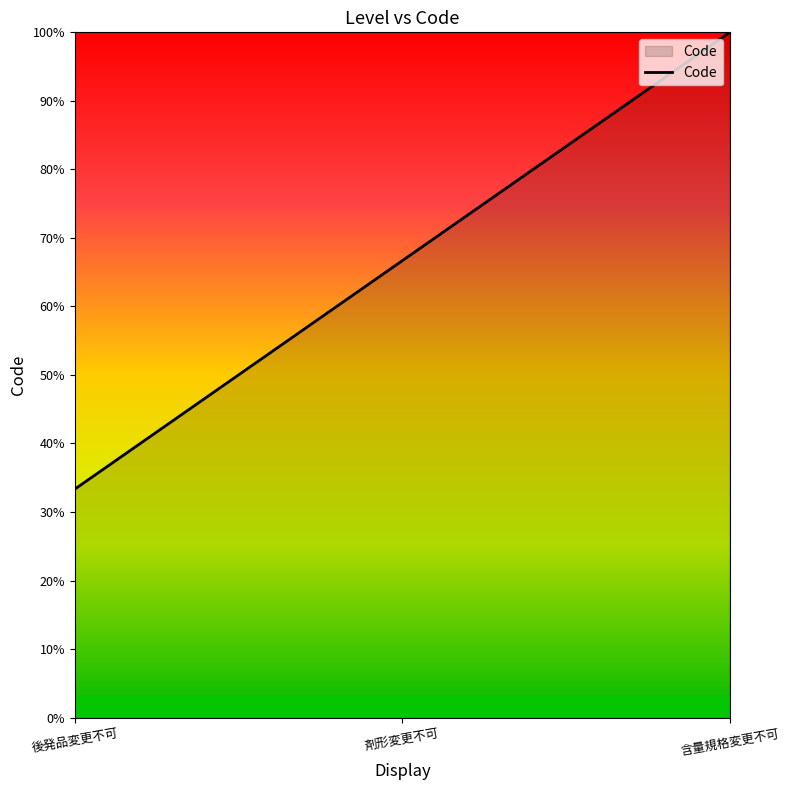

Does the chart display data point markers on the line(s)?

No